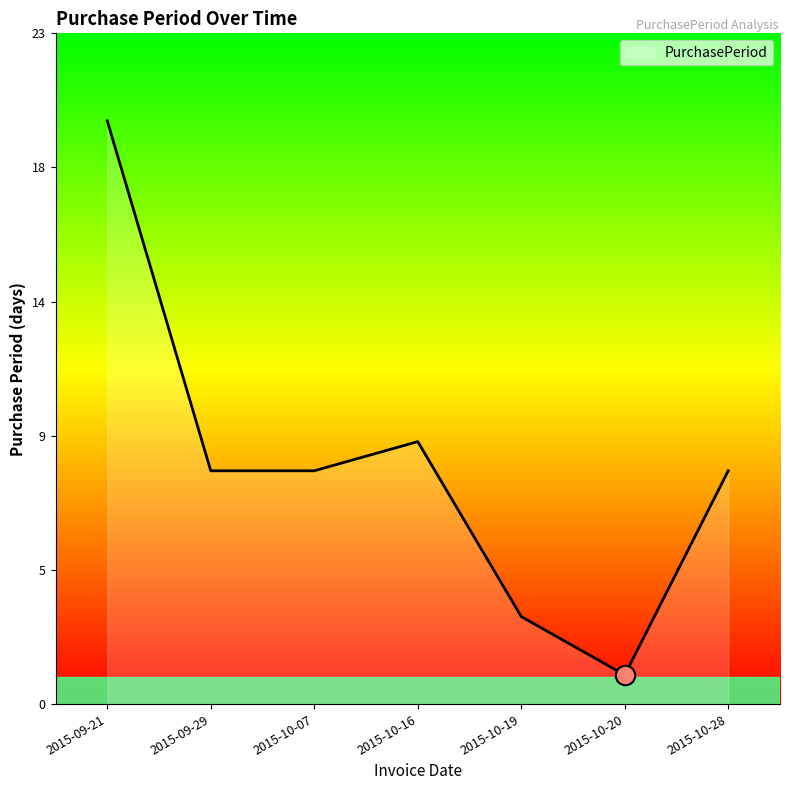

Rank the categories by value from lowest to highest.

2015-10-20, 2015-10-19, 2015-09-29, 2015-10-07, 2015-10-28, 2015-10-16, 2015-09-21